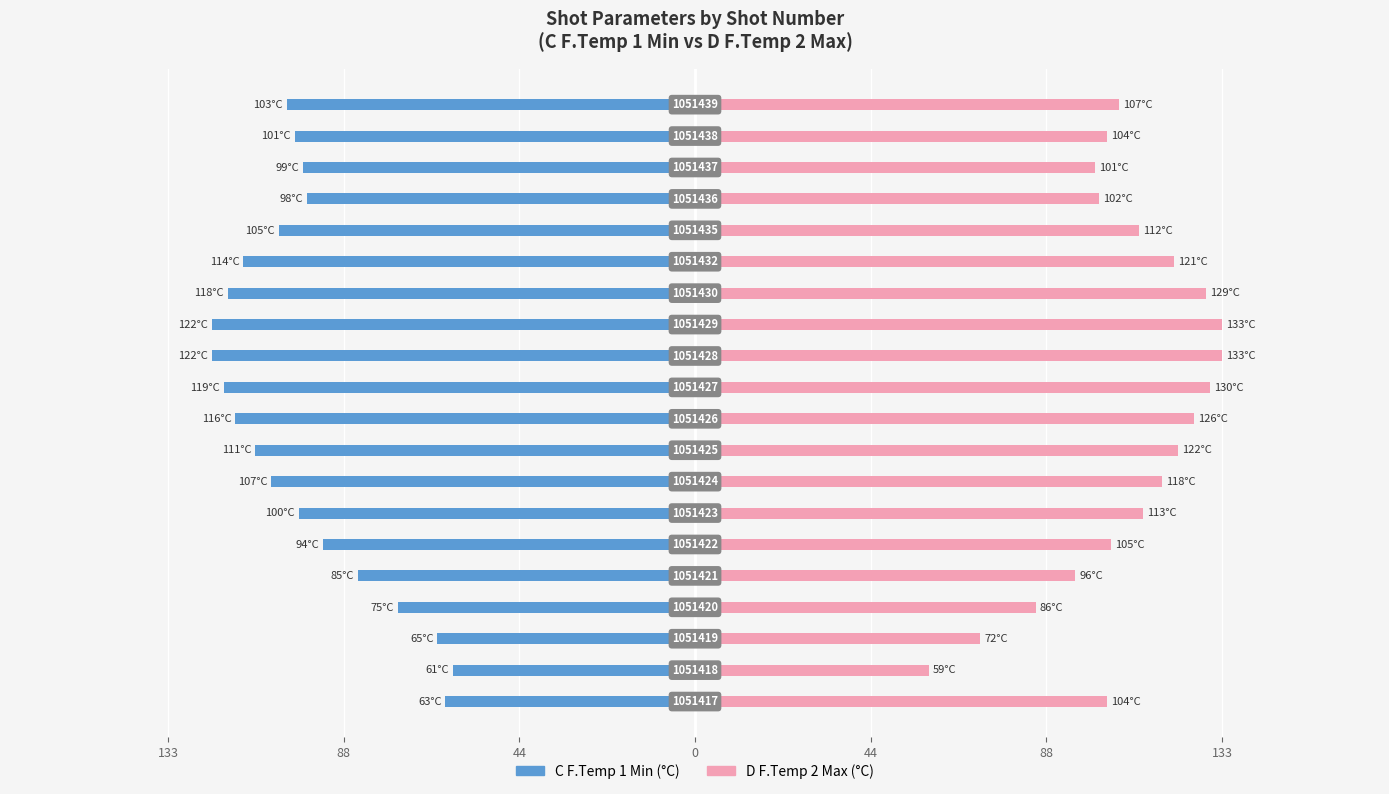

How many distinct data groups are displayed?

2